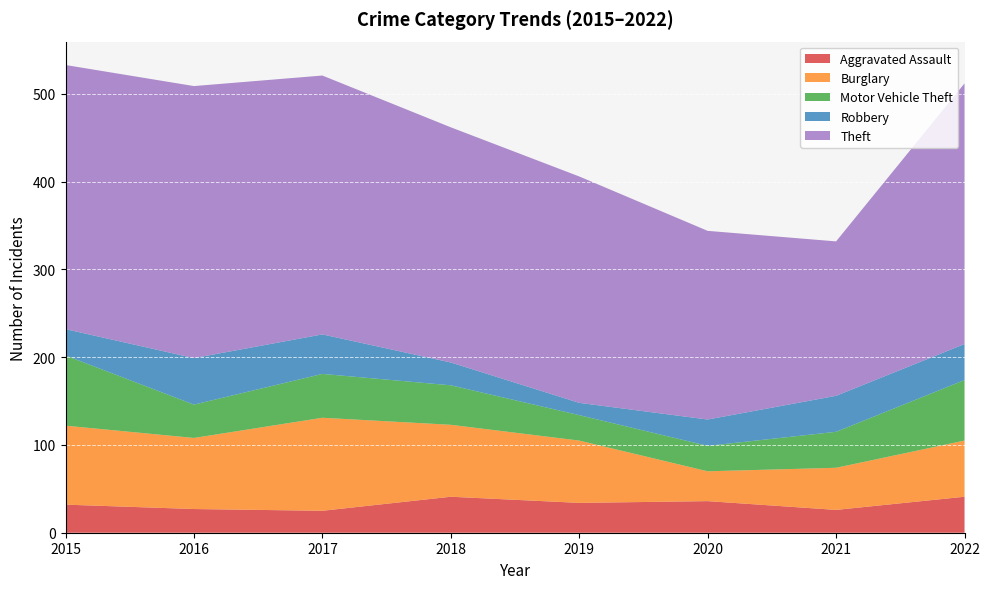

Reading left to right, extract all data points from this chart.

Aggravated Assault: 2015=32	2016=27	2017=25	2018=41	2019=34	2020=36	2021=26	2022=41
Burglary: 2015=90	2016=81	2017=106	2018=82	2019=71	2020=34	2021=48	2022=64
Motor Vehicle Theft: 2015=80	2016=38	2017=50	2018=45	2019=29	2020=29	2021=41	2022=69
Robbery: 2015=30	2016=53	2017=45	2018=26	2019=14	2020=30	2021=41	2022=41
Theft: 2015=301	2016=310	2017=295	2018=268	2019=258	2020=215	2021=176	2022=297